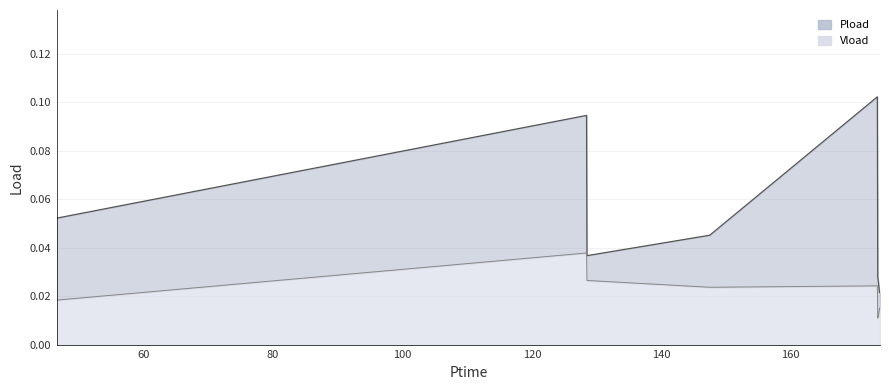

True or false: Vload and Pload intersect in this chart.

False